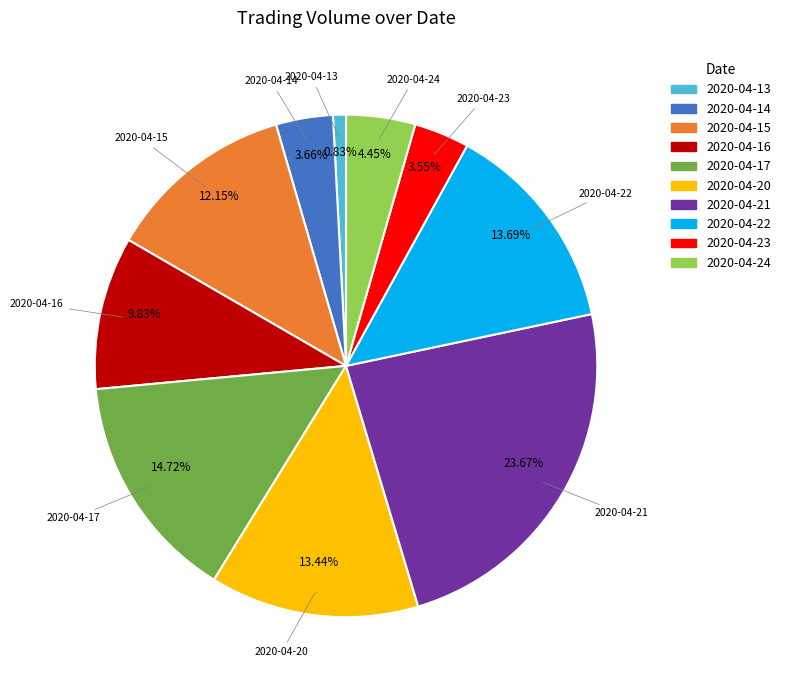

How many slices are in this pie chart?

10